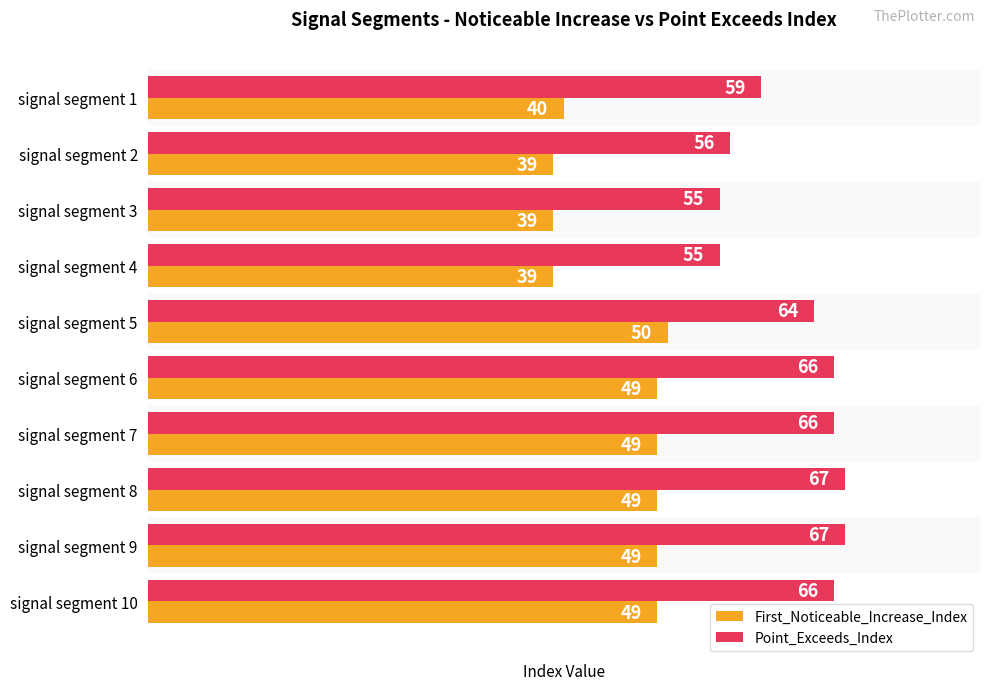

True or false: First_Noticeable_Increase_Index has a value of 39 at signal segment 4.

True